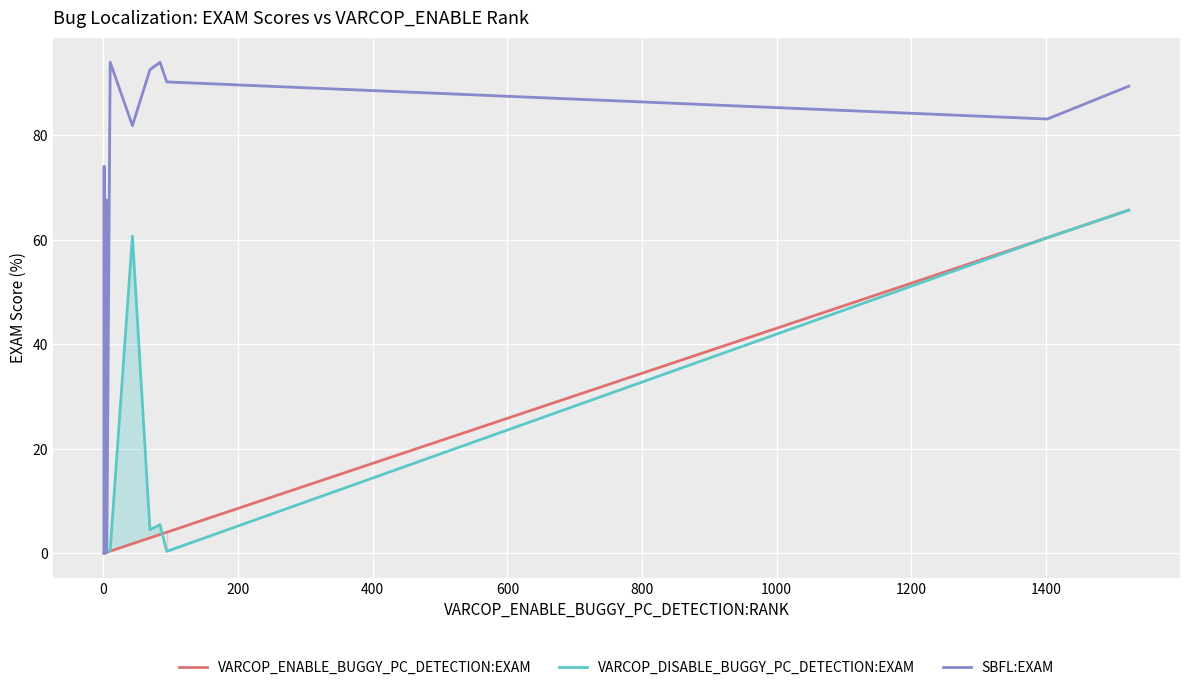

After their last crossing, which series has the higher values: VARCOP_ENABLE_BUGGY_PC_DETECTION:EXAM or VARCOP_DISABLE_BUGGY_PC_DETECTION:EXAM?

VARCOP_ENABLE_BUGGY_PC_DETECTION:EXAM